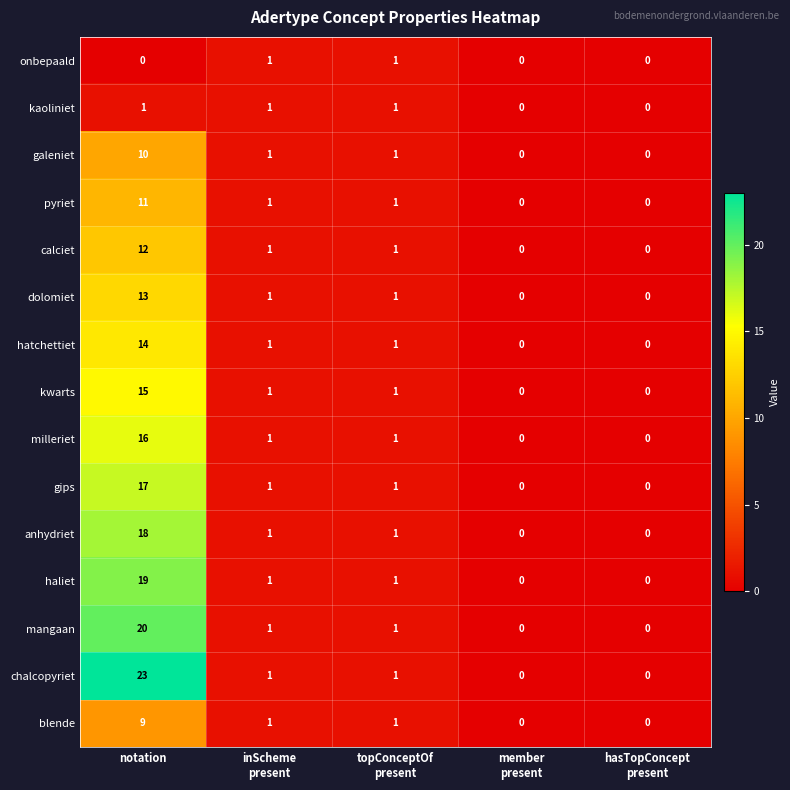

True or false: blende has a value of 2 at notation.

False